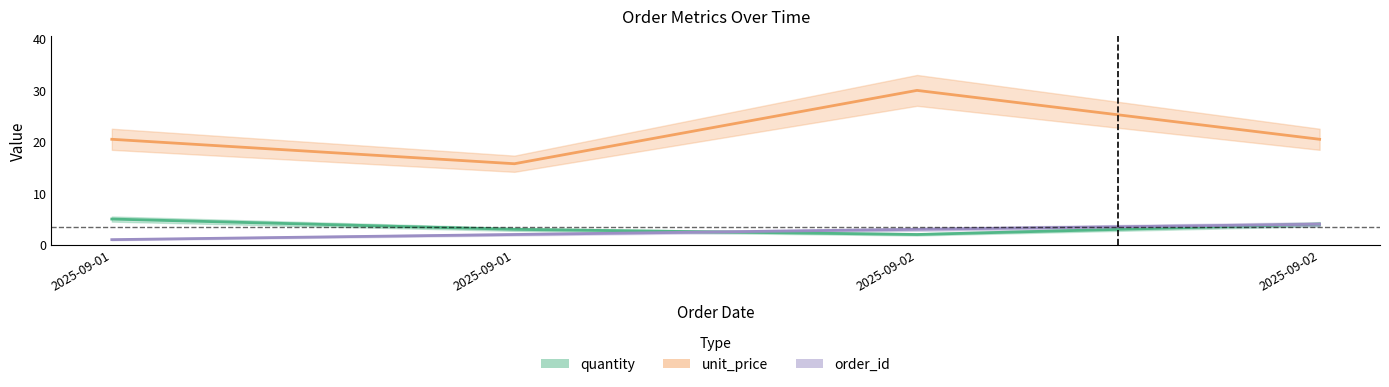

What position from the right is 2025-09-02T09:00:00?

2